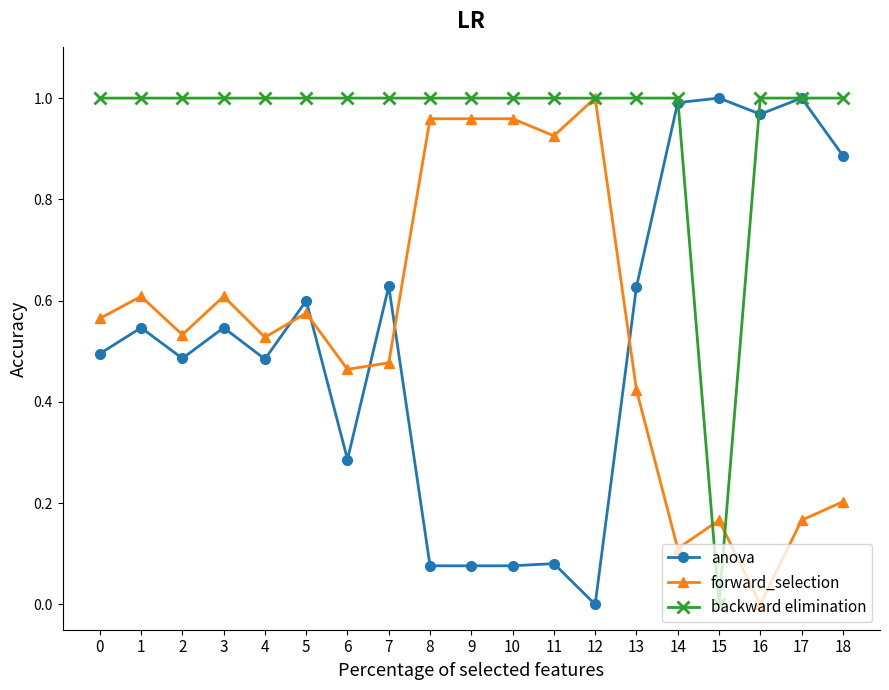

Between which two adjacent categories do forward_selection and anova first intersect?

4 and 5